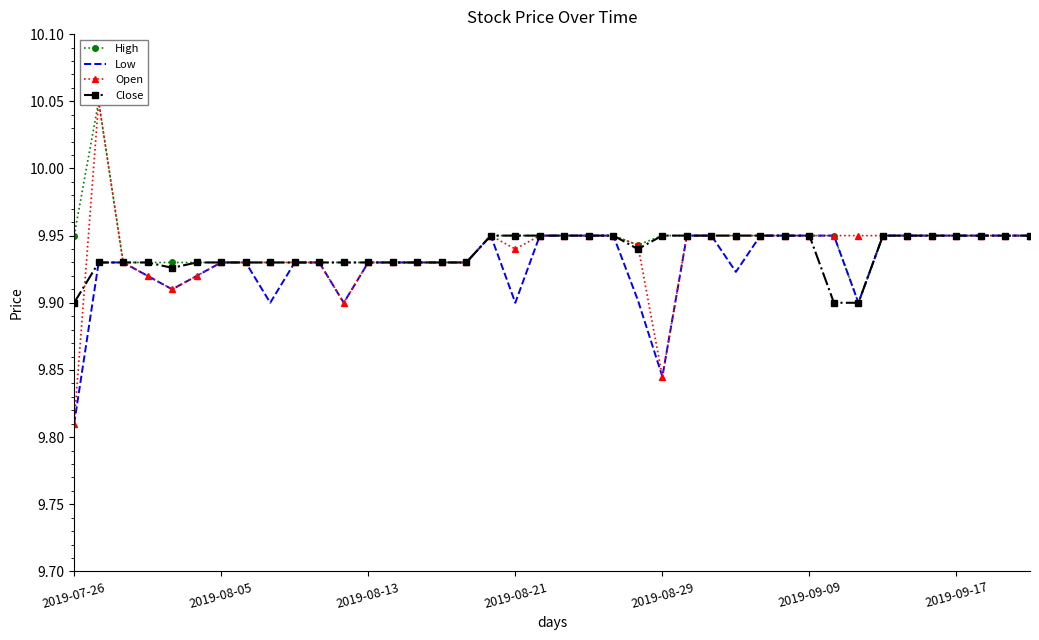

Count the Open values in the range 9 to 10.

39